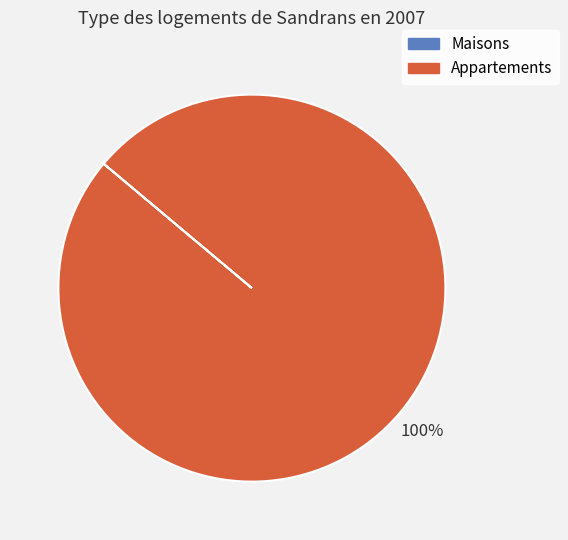

Is Appartements the majority of the pie?

Yes